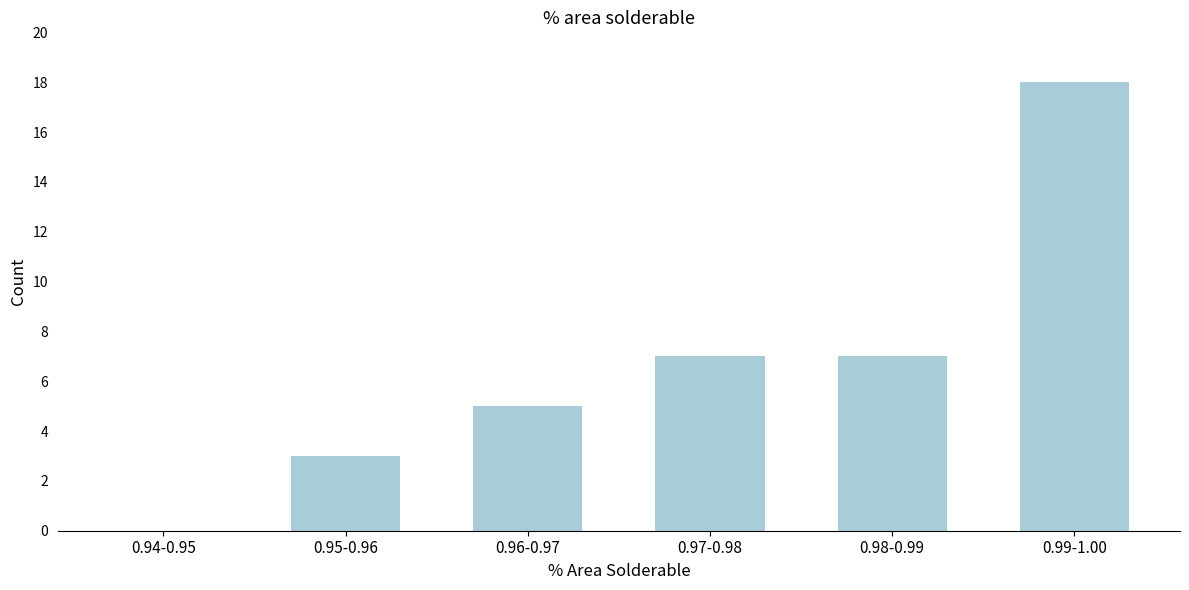

Reading left to right, list all the values displayed in this chart.

0.94-0.95=0	0.95-0.96=3	0.96-0.97=5	0.97-0.98=7	0.98-0.99=7	0.99-1.00=18